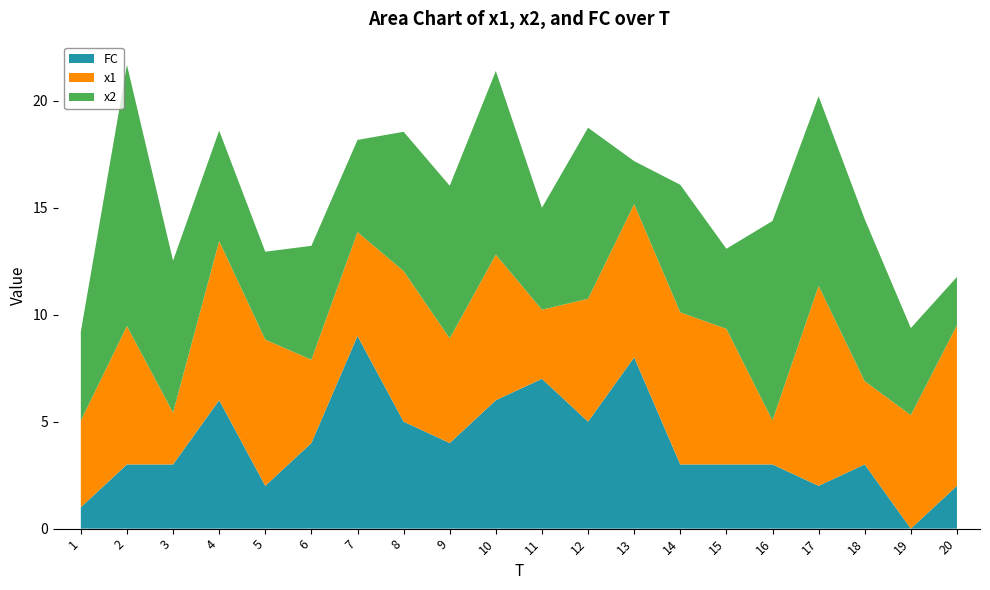

Reading left to right, transcribe all the data shown in this chart.

x1: 4.0	6.5	2.4	7.4	6.8	3.9	4.9	7.0	4.9	6.8	3.2	5.7	7.2	7.1	6.3	2.1	9.3	3.9	5.3	7.5
x2: 4.2	12.2	7.1	5.2	4.1	5.3	4.3	6.5	7.1	8.6	4.8	8.0	2.0	6.0	3.7	9.3	8.9	7.6	4.1	2.3
FC: 1.0	3.0	3.0	6.0	2.0	4.0	9.0	5.0	4.0	6.0	7.0	5.0	8.0	3.0	3.0	3.0	2.0	3.0	0.0	2.0